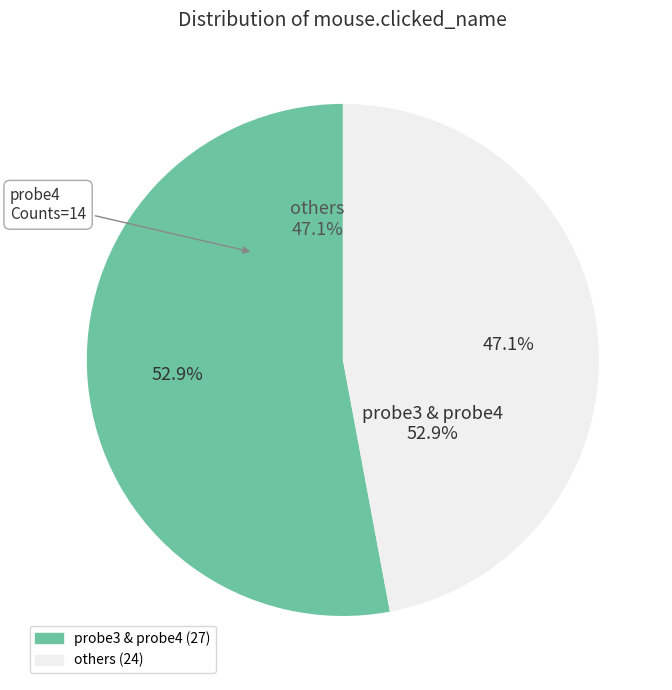

Combined, do probe2 and probe5 account for over 50%?

No